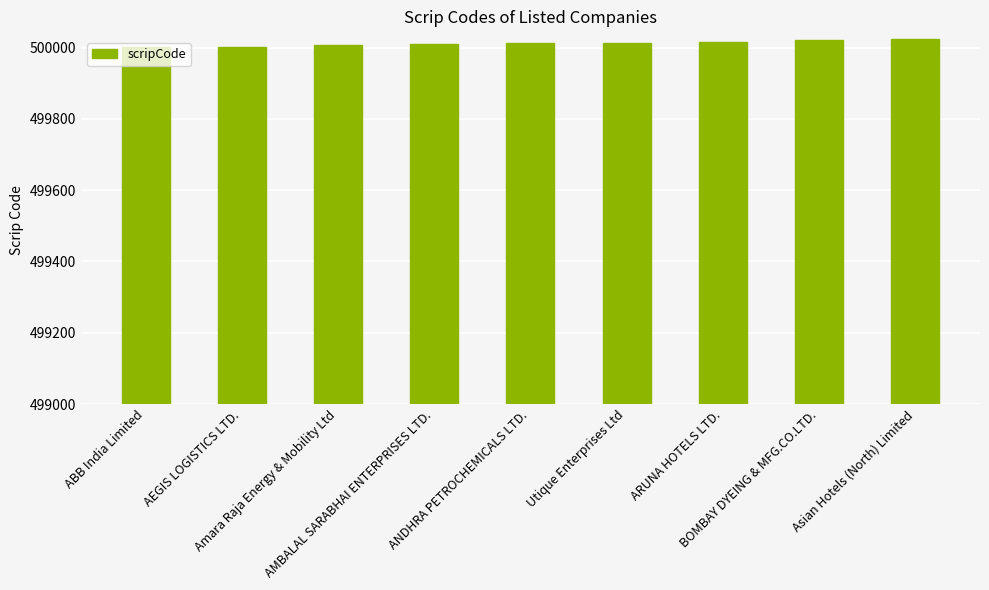

What is the difference between the maximum and minimum values?

21